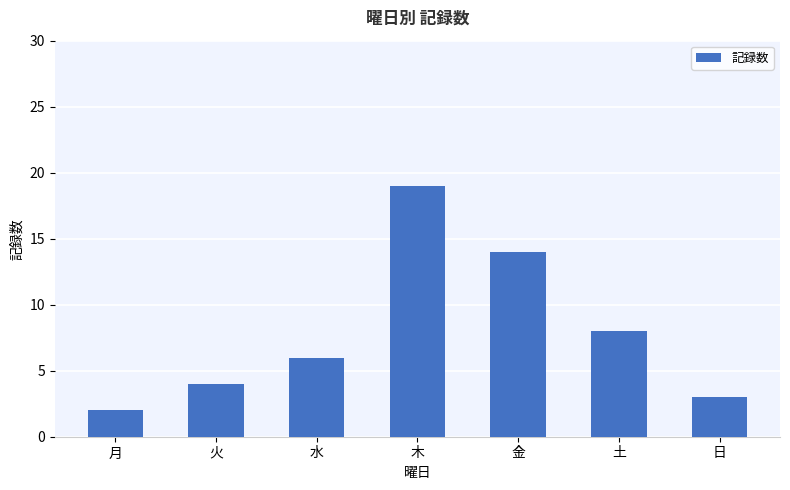

Reading left to right, transcribe all the data shown in this chart.

月=2	火=4	水=6	木=19	金=14	土=8	日=3